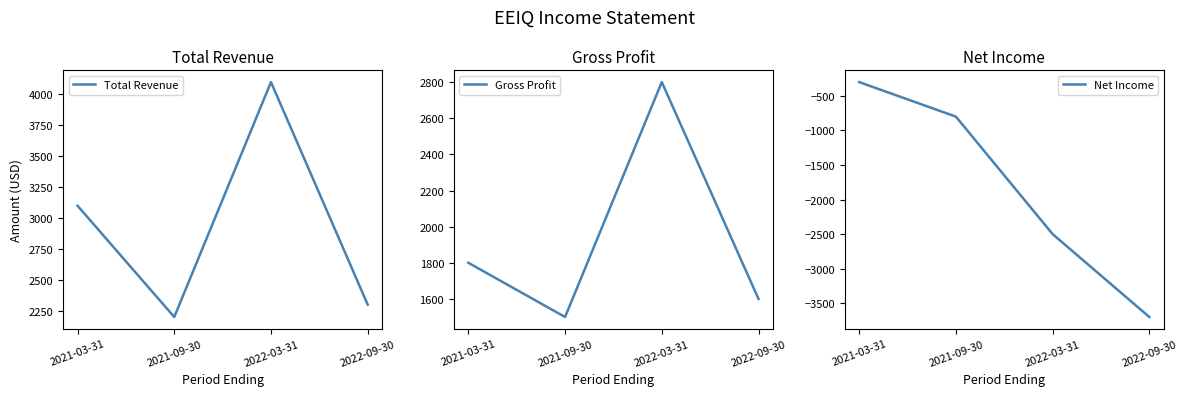

List the series in order of their overall mean, lowest first.

Net Income, Gross Profit, Total Revenue